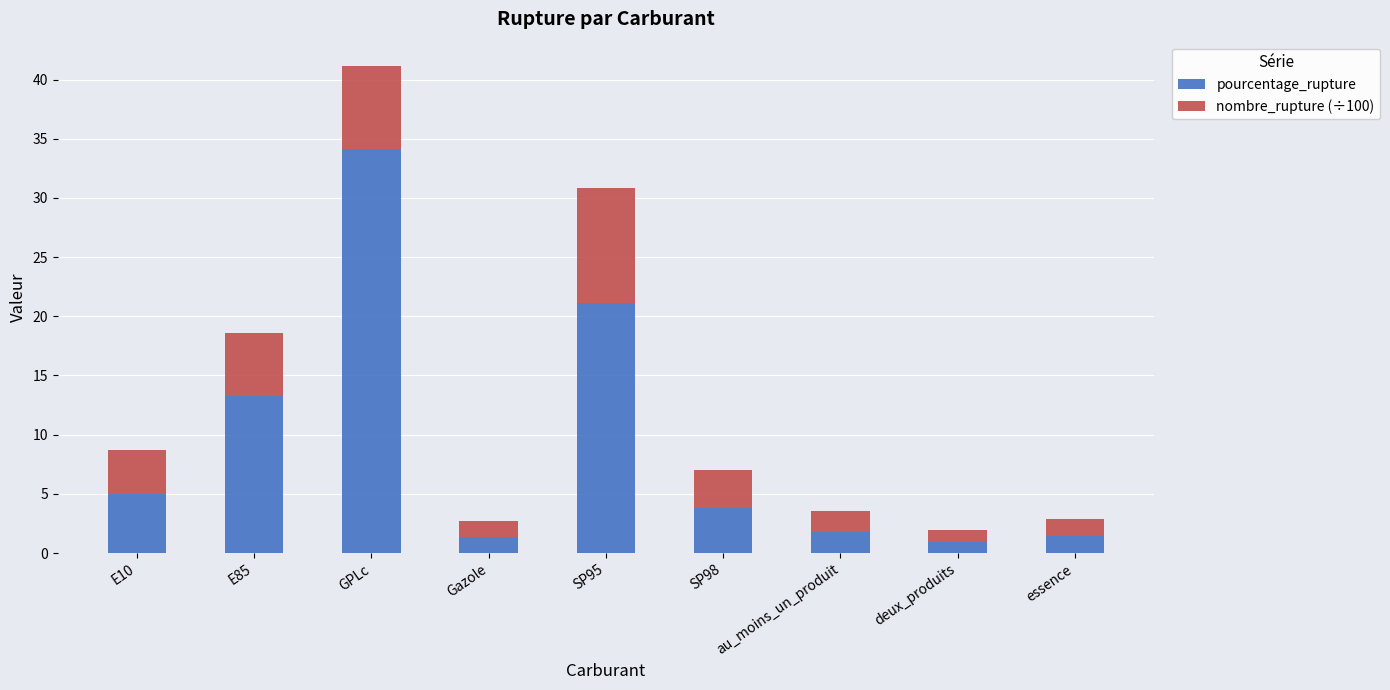

What is the sum of the pourcentage_rupture values at deux_produits and GPLc?

35.1